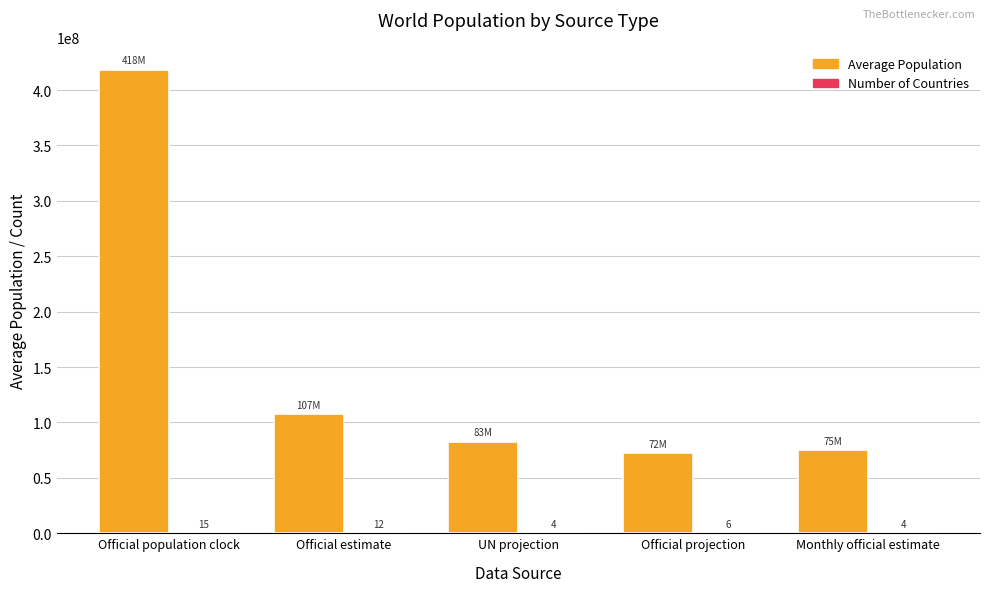

What is the greatest value displayed?

418073067